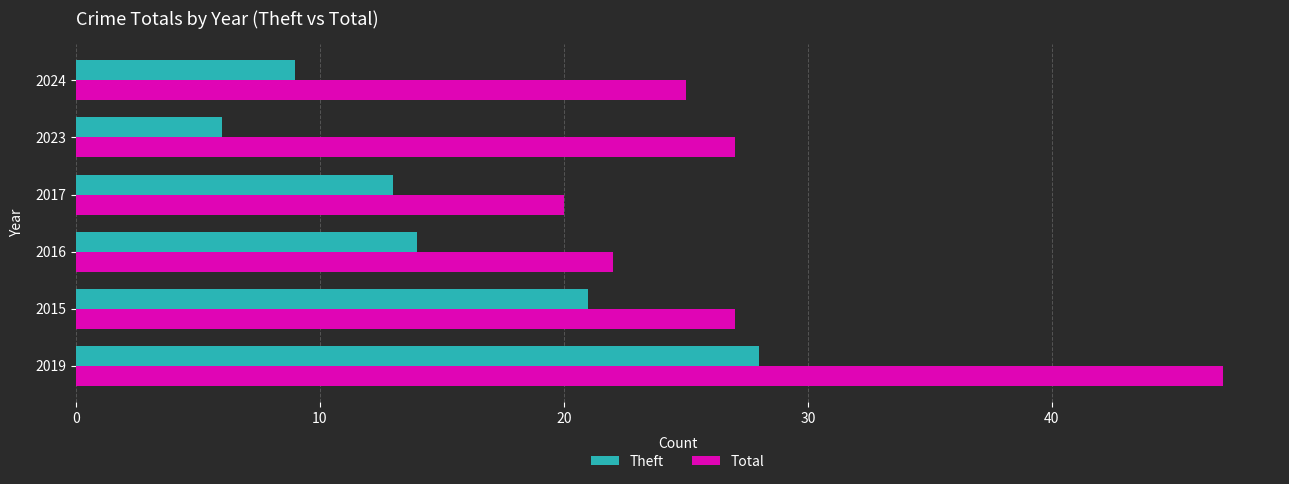

What is the sum of all Total values?

168